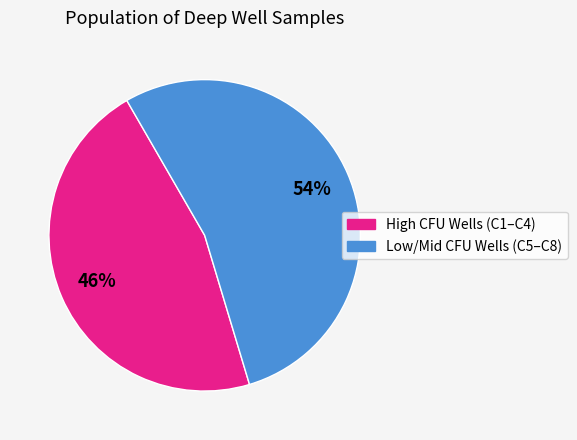

Does any single category account for the majority?

Yes